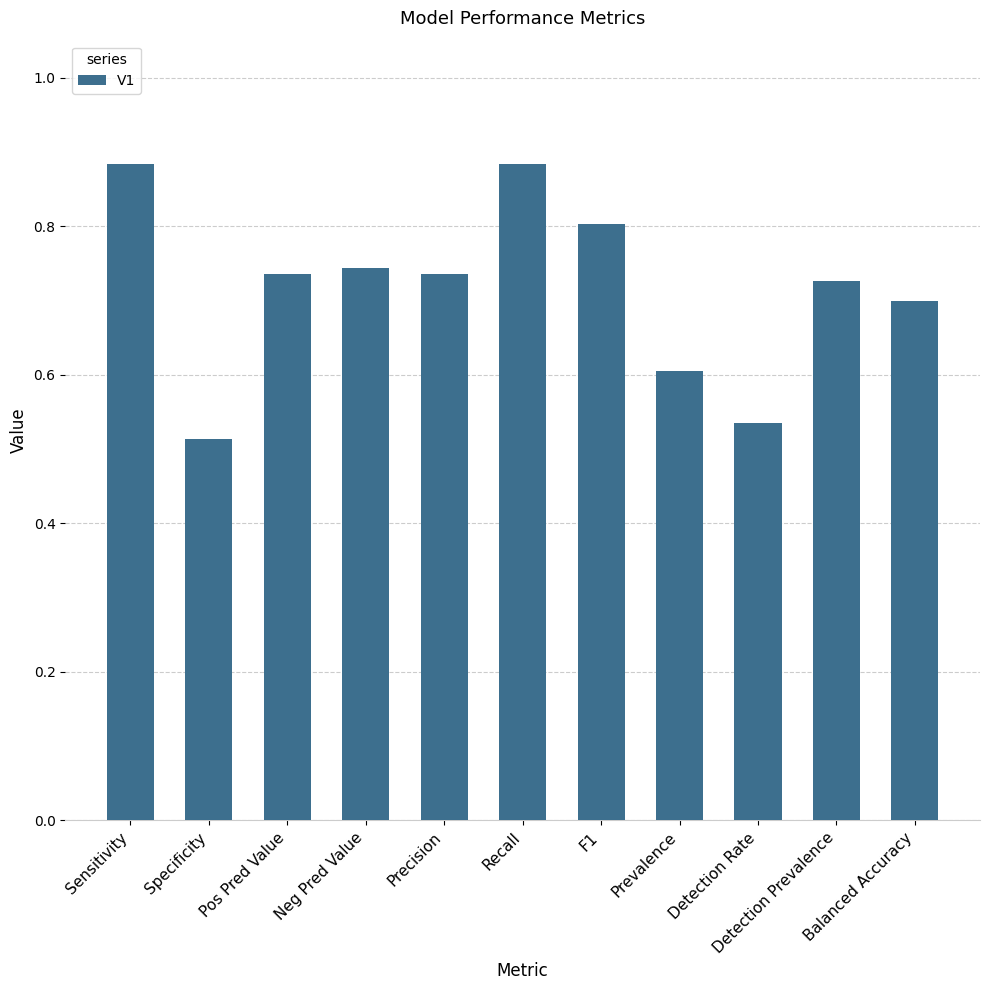

What is the sum of all values?

7.9